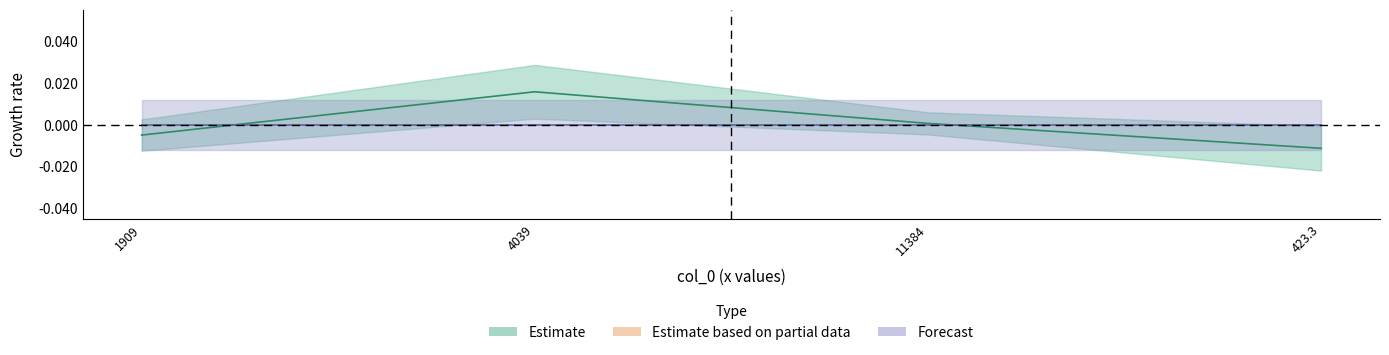

Rank the categories by value from highest to lowest.

4039, 11384, 1909, 423.3